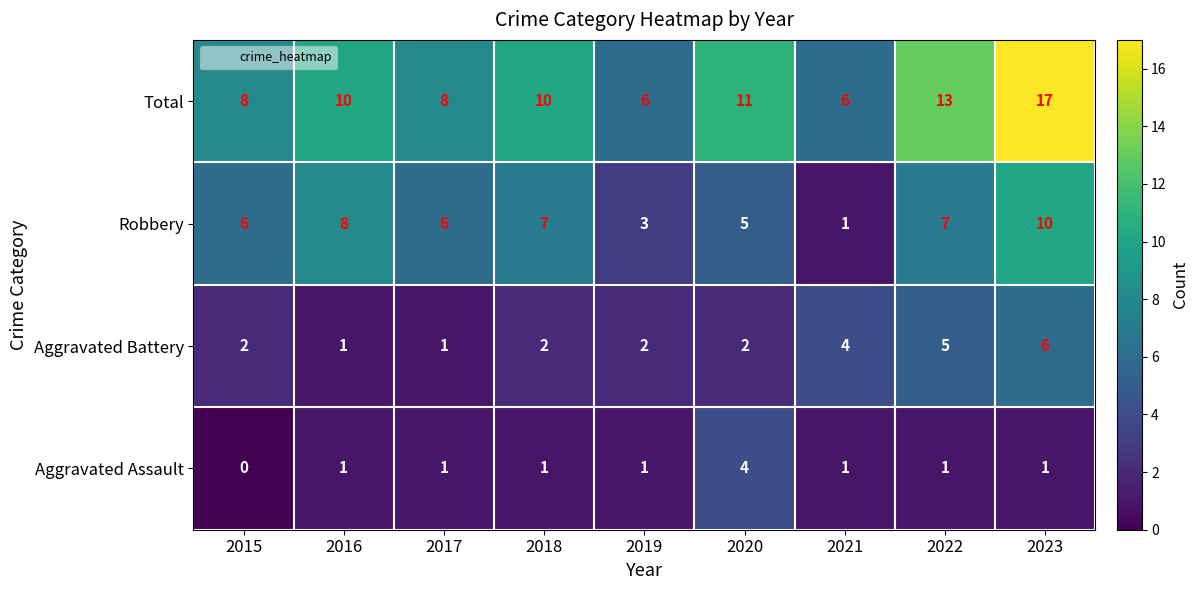

At which label does Aggravated Assault reach its peak?

2020